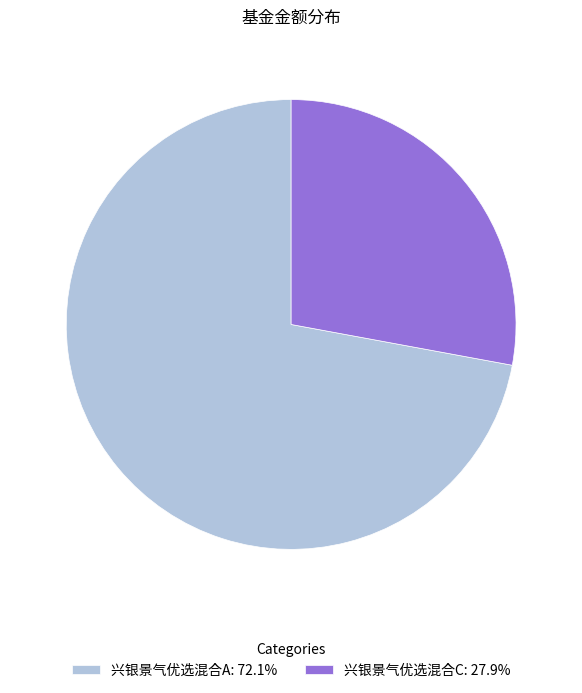

Combined, do 兴银景气优选混合C: 27.9% and 兴银景气优选混合A: 72.1% account for over 50%?

Yes